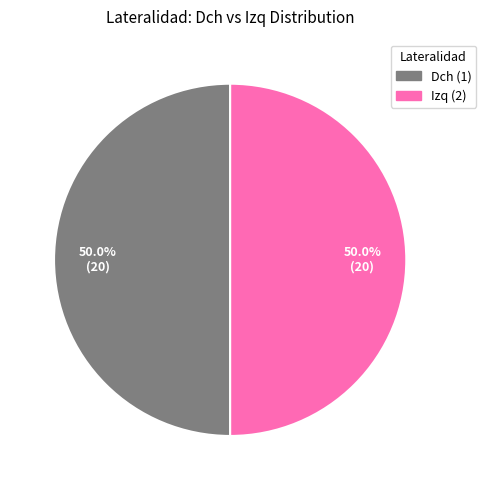

How many segments does this pie chart have?

2